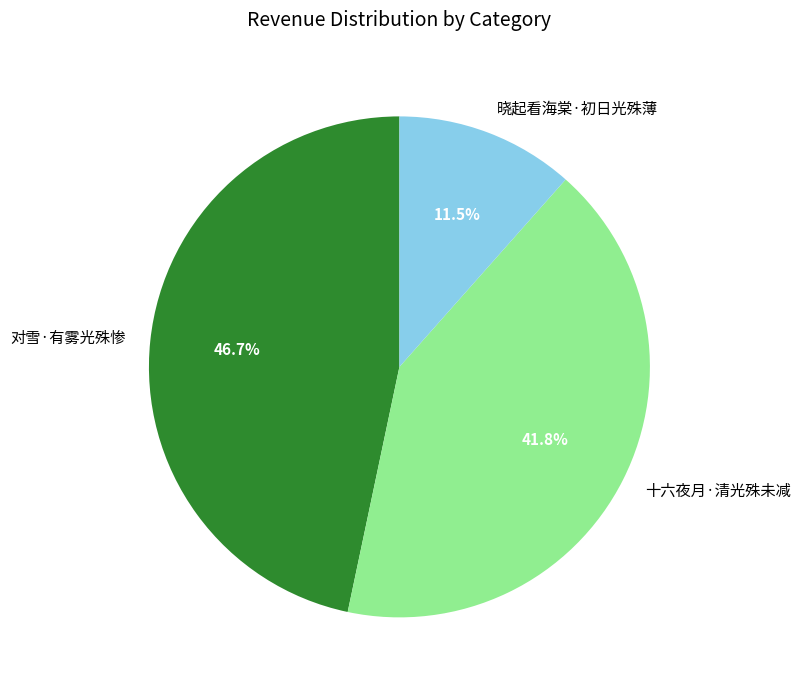

What is the largest slice in the pie chart?

对雪·有雾光殊惨